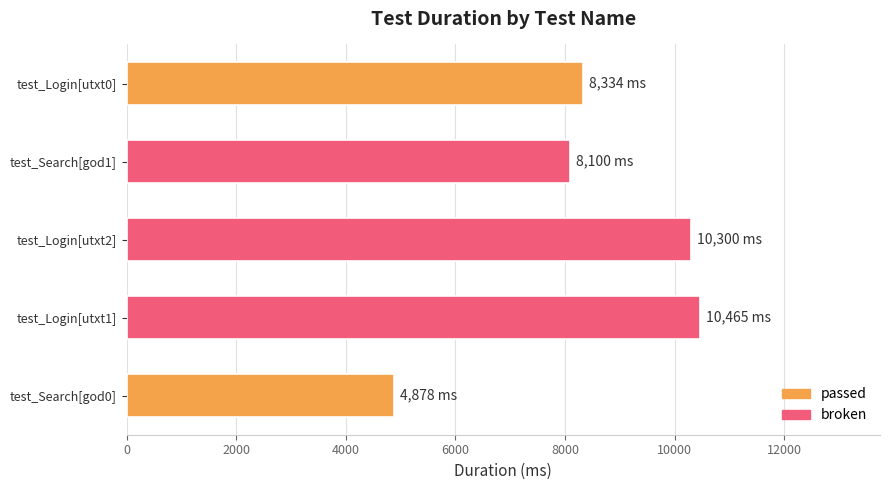

Where is the data nearest to the value 7671?

test_Search[god1]